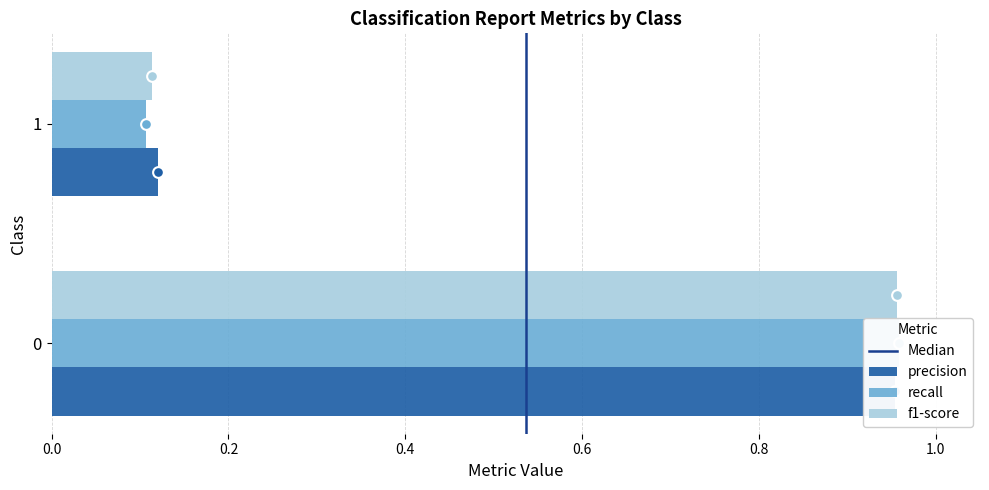

Is the value of Median at 0.0 greater than the value of precision at 0.2?

No